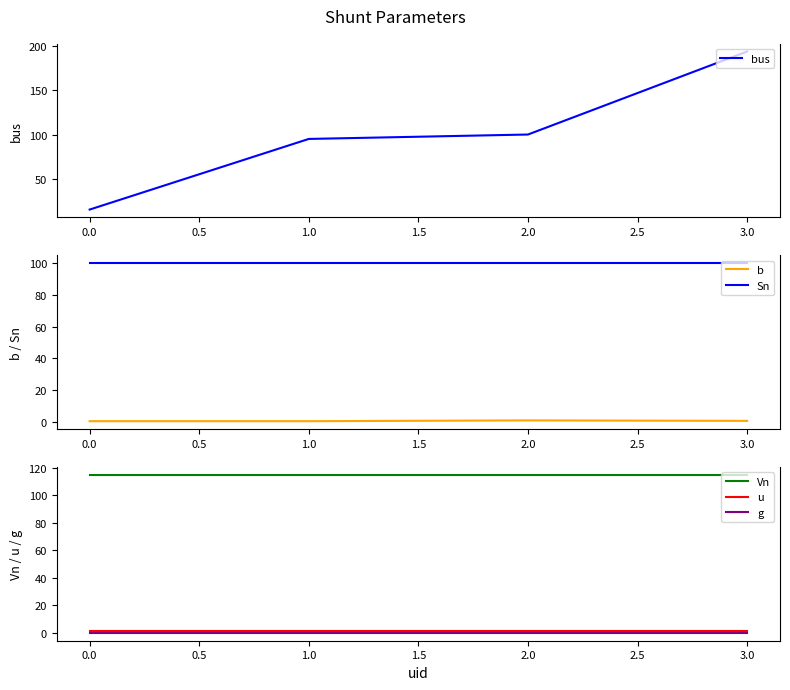

What is the value of the bus point at the 2nd from the left?

95.0